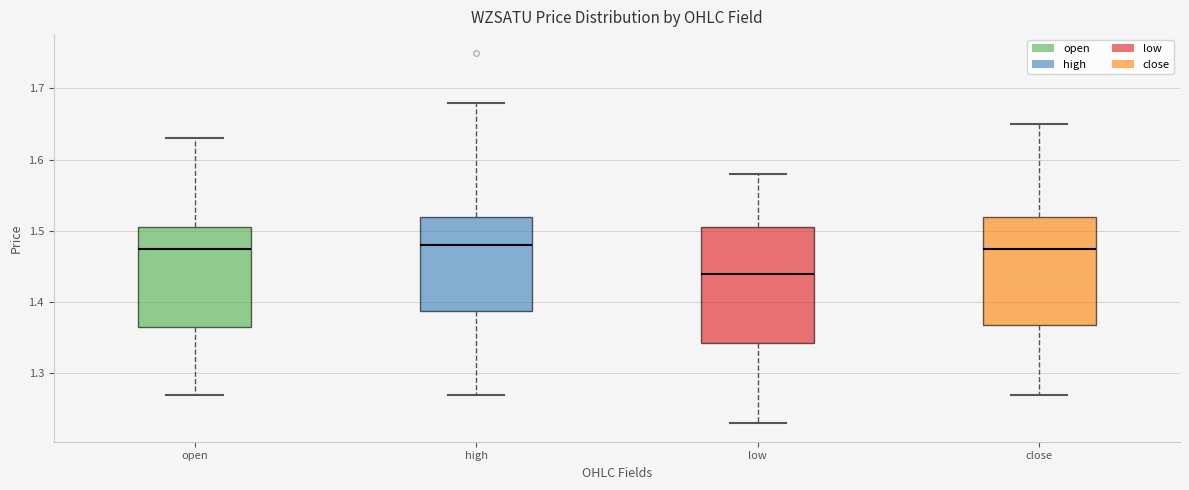

Reading left to right, read every box against the y-axis: the position of its median line, the range the box covers, and the ends of its whiskers. The values are not printed on the chart, so give them approximately, as read against the axis.

open: median 1.48, box 1.37 to 1.51, whiskers 1.27 to 1.63
high: median 1.48, box 1.39 to 1.52, whiskers 1.27 to 1.68
low: median 1.44, box 1.34 to 1.51, whiskers 1.23 to 1.58
close: median 1.48, box 1.37 to 1.52, whiskers 1.27 to 1.65